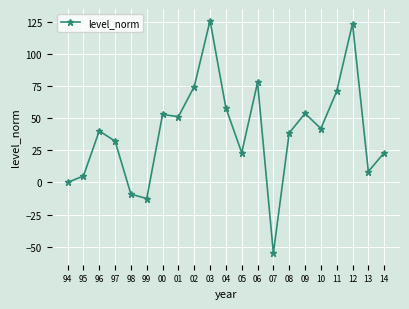

At which category does the data reach its first local peak?

96